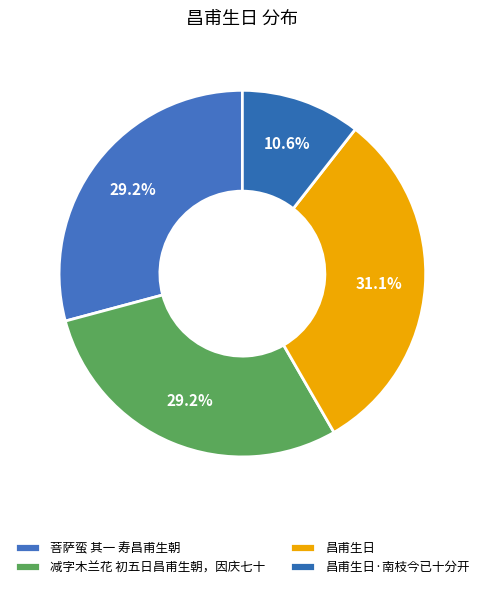

Which slice is the largest?

昌甫生日